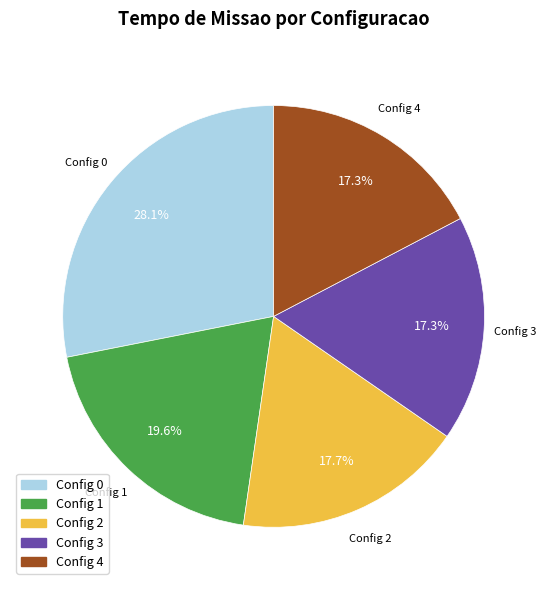

Does any single category account for the majority?

No